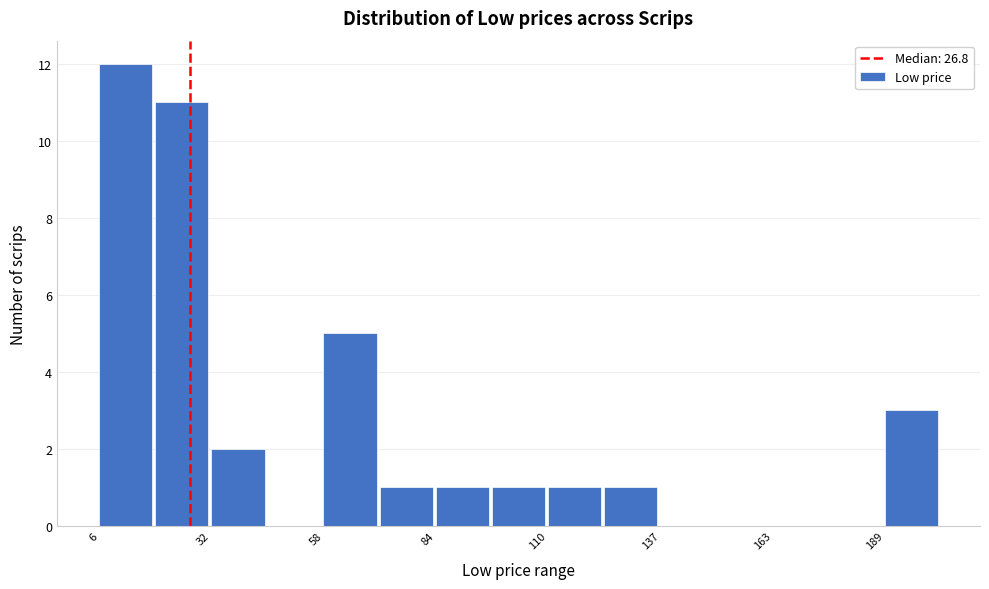

Around what value on the x-axis is the tallest bar? Give the approximate position of its centre, as read against the axis.

10